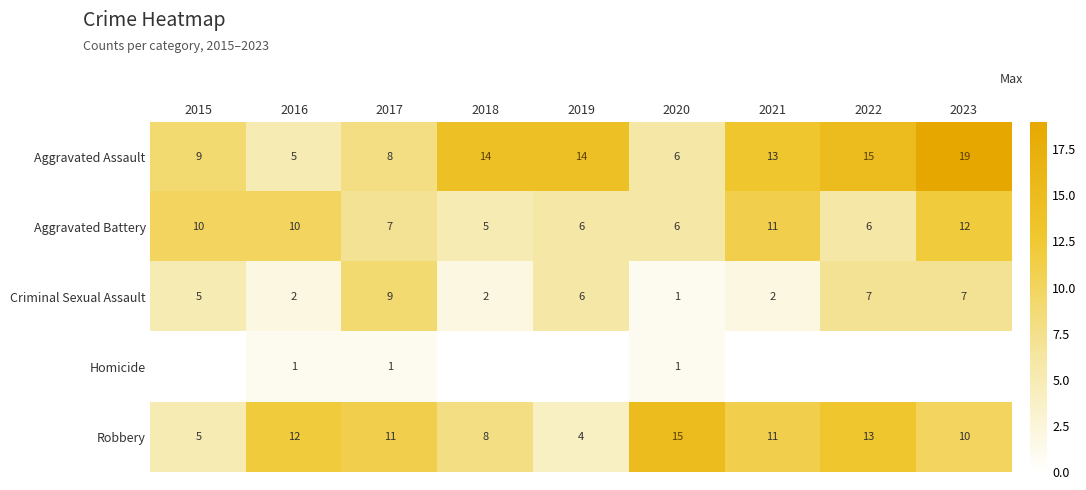

What is the approximate value of Robbery at 2015, to the nearest 5?

5